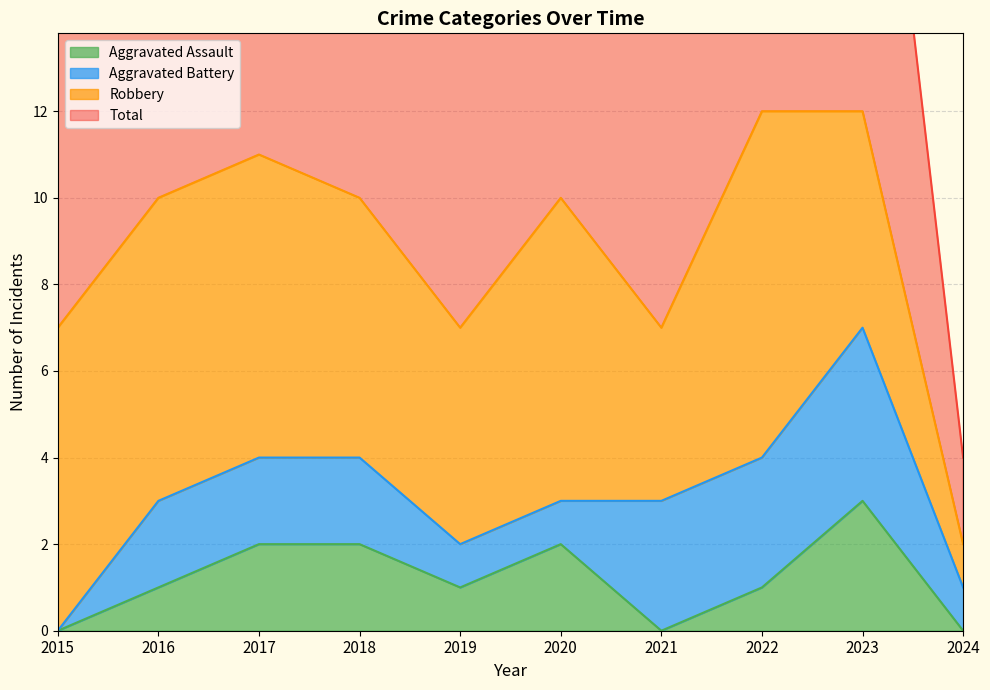

True or false: Total and Aggravated Assault cross at least once.

False